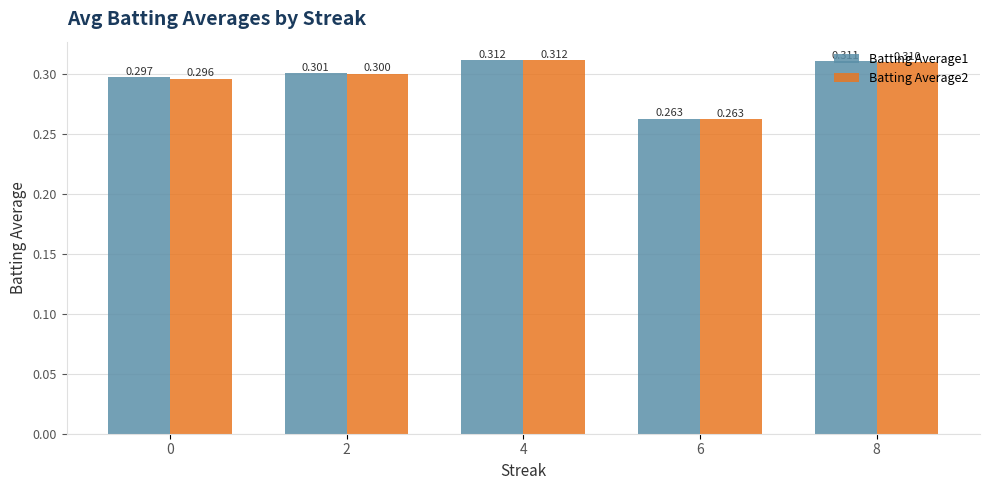

How many bars are there in each group?

2